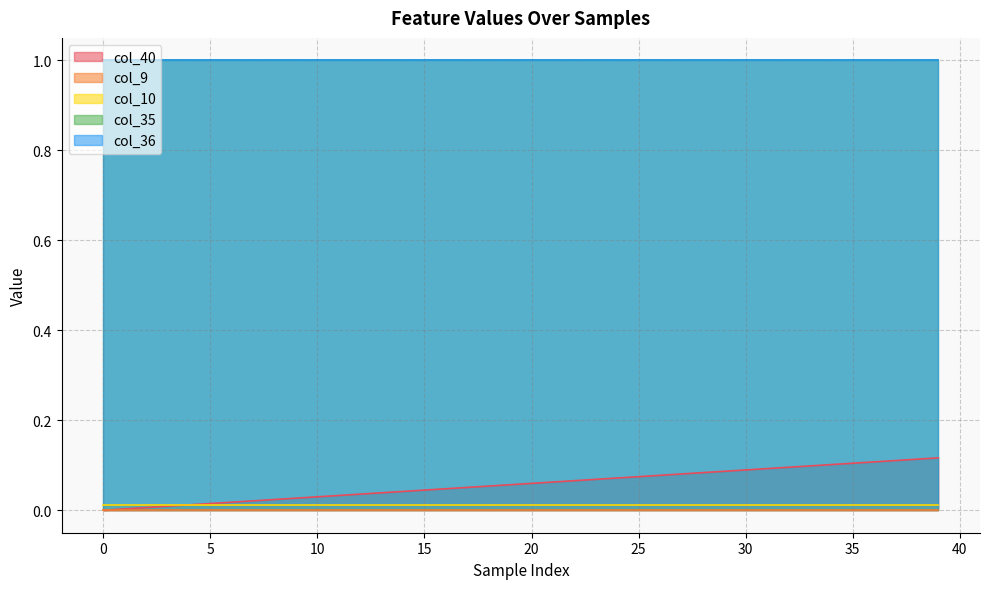

Which series has the largest total across all categories?

col_35